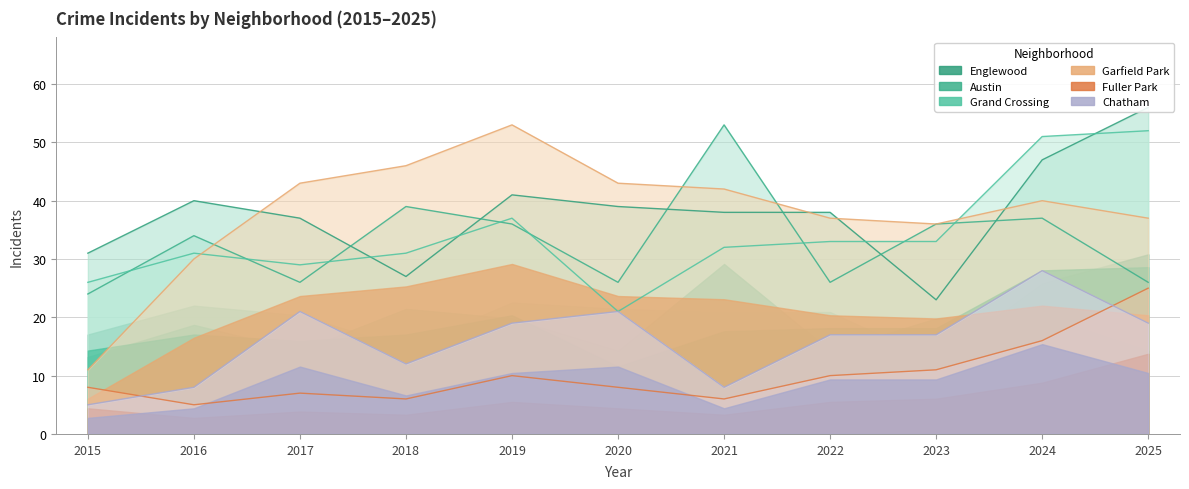

True or false: Chatham and Grand Crossing cross at least once.

False